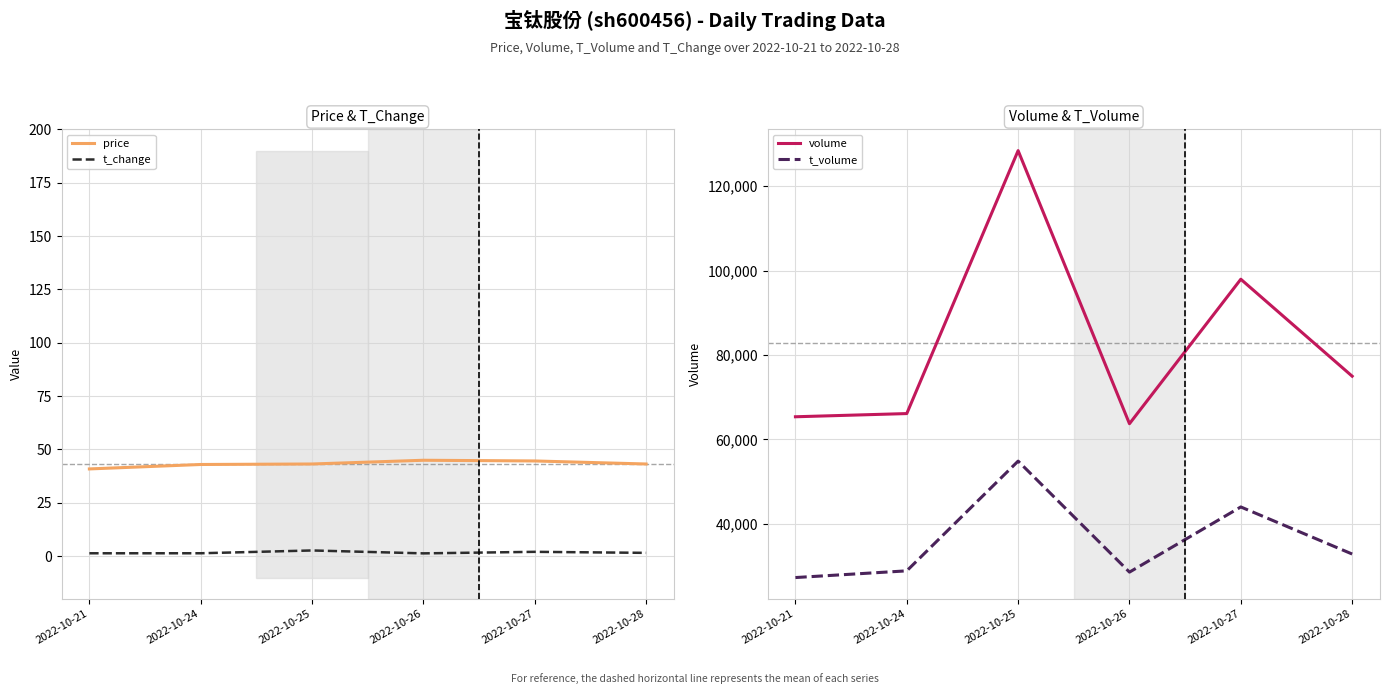

At which label does t_change reach its minimum?

2022-10-26